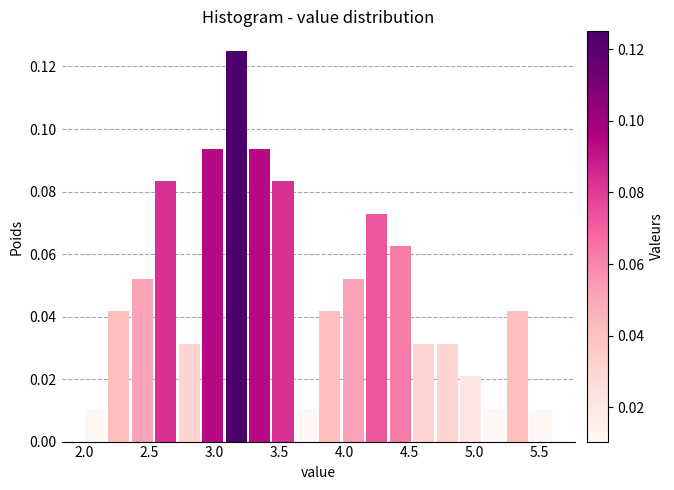

Read against the x-axis, roughly where is the centre of the tallest bar?

3.15